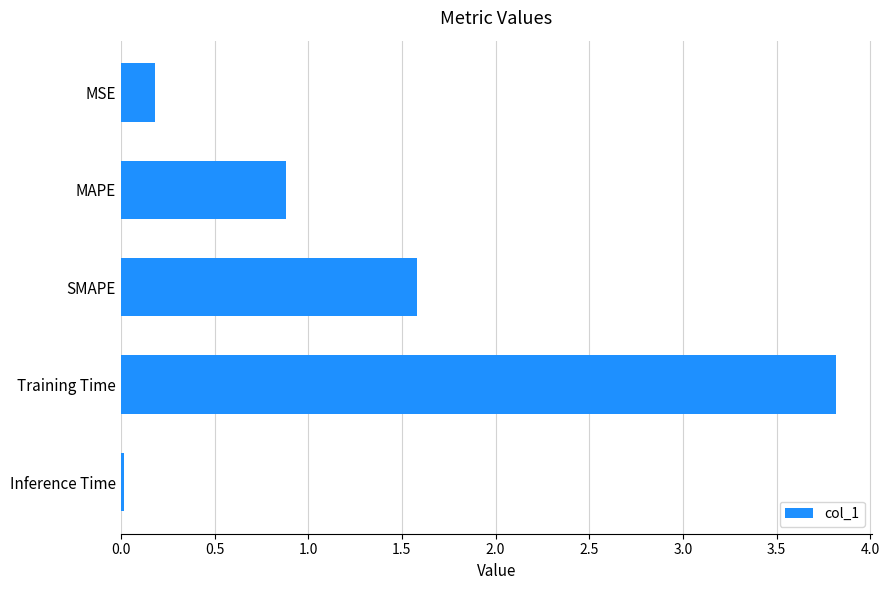

True or false: the data shows 3.8 at Training Time.

True